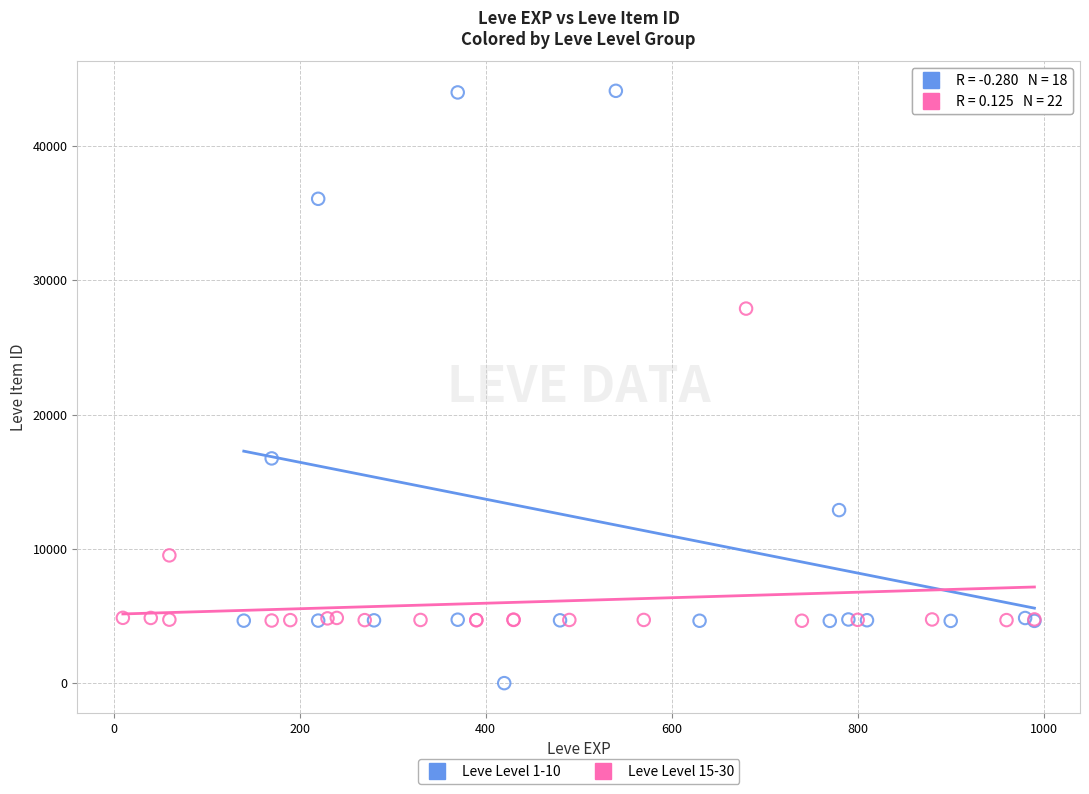

Which series contains the highest Y value?

Leve Level 1-10